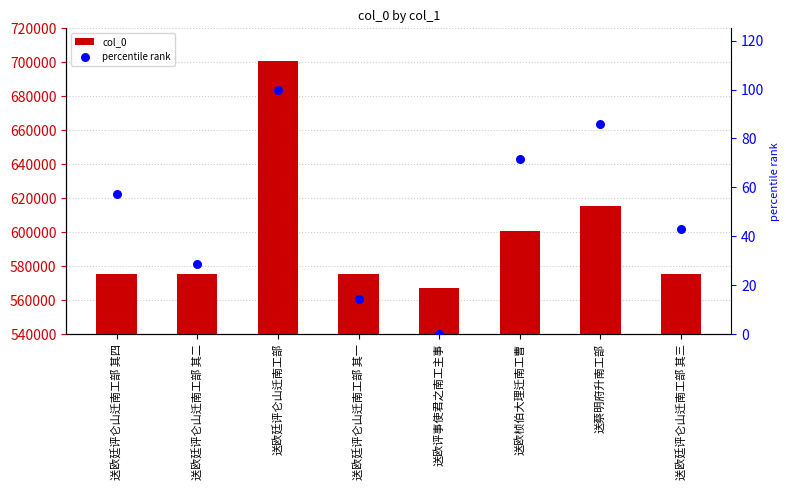

At which category is the sum across all series the highest?

送欧廷评仑山迁南工部